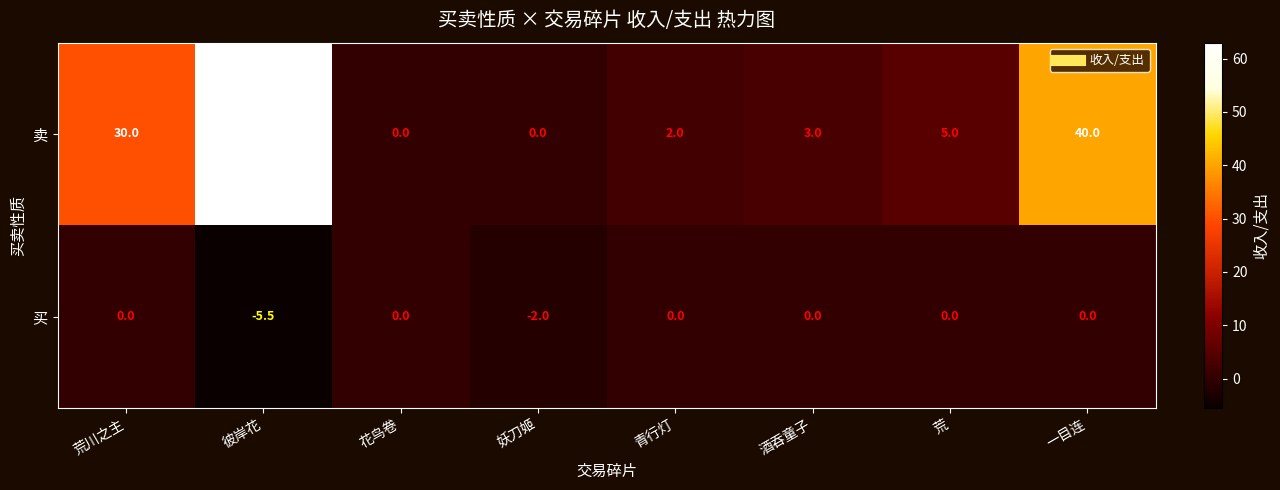

What is the difference between the maximum and minimum values in the 买 series?

5.5